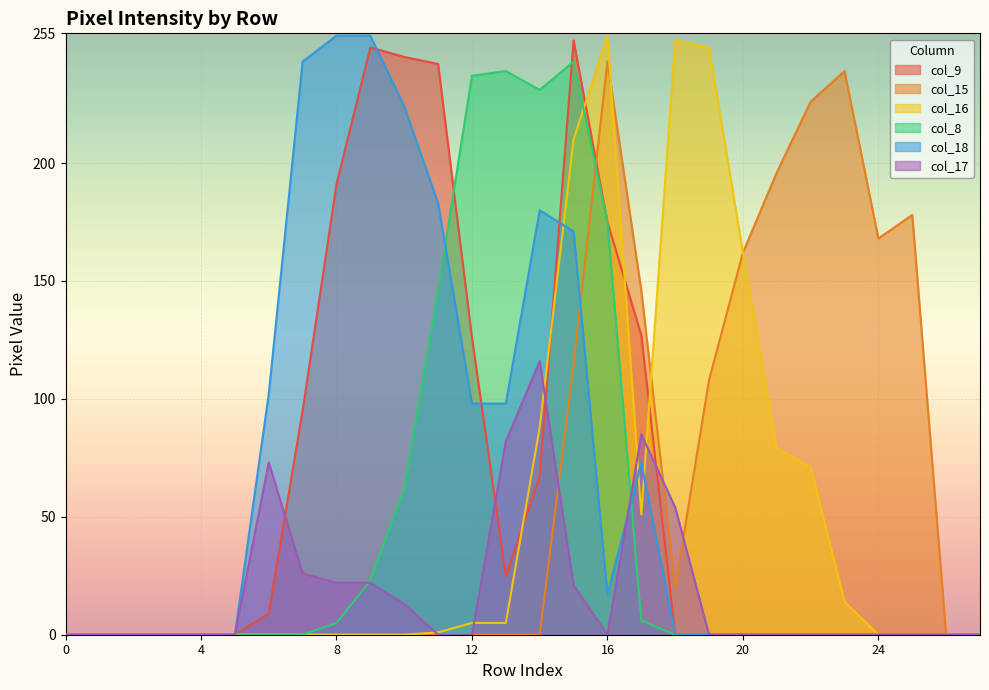

Which series has the widest spread of values?

col_16